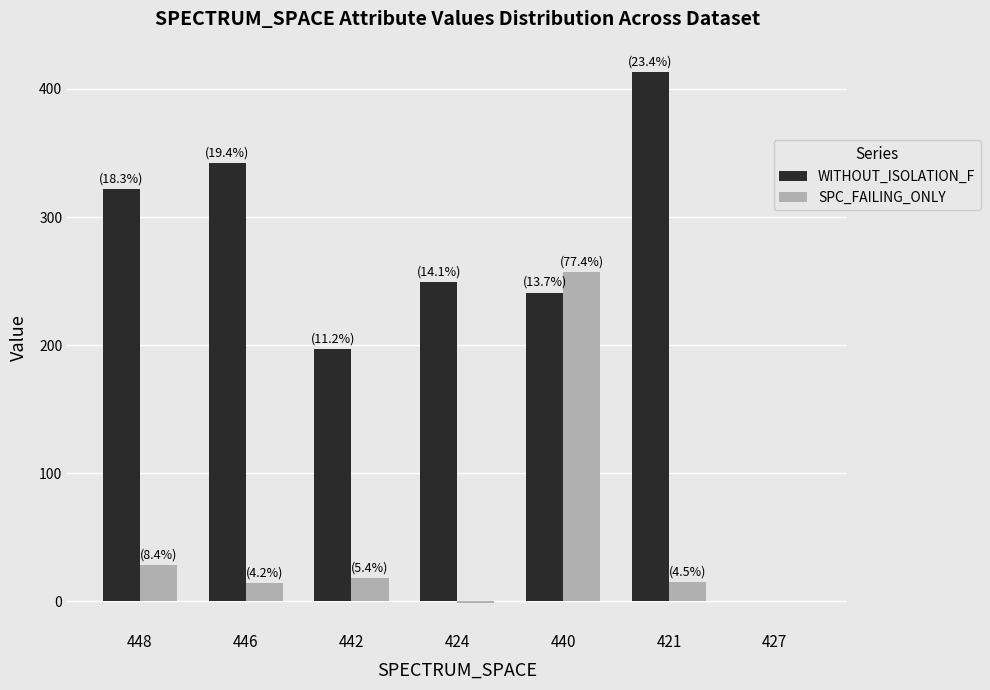

How many distinct data groups are displayed?

2